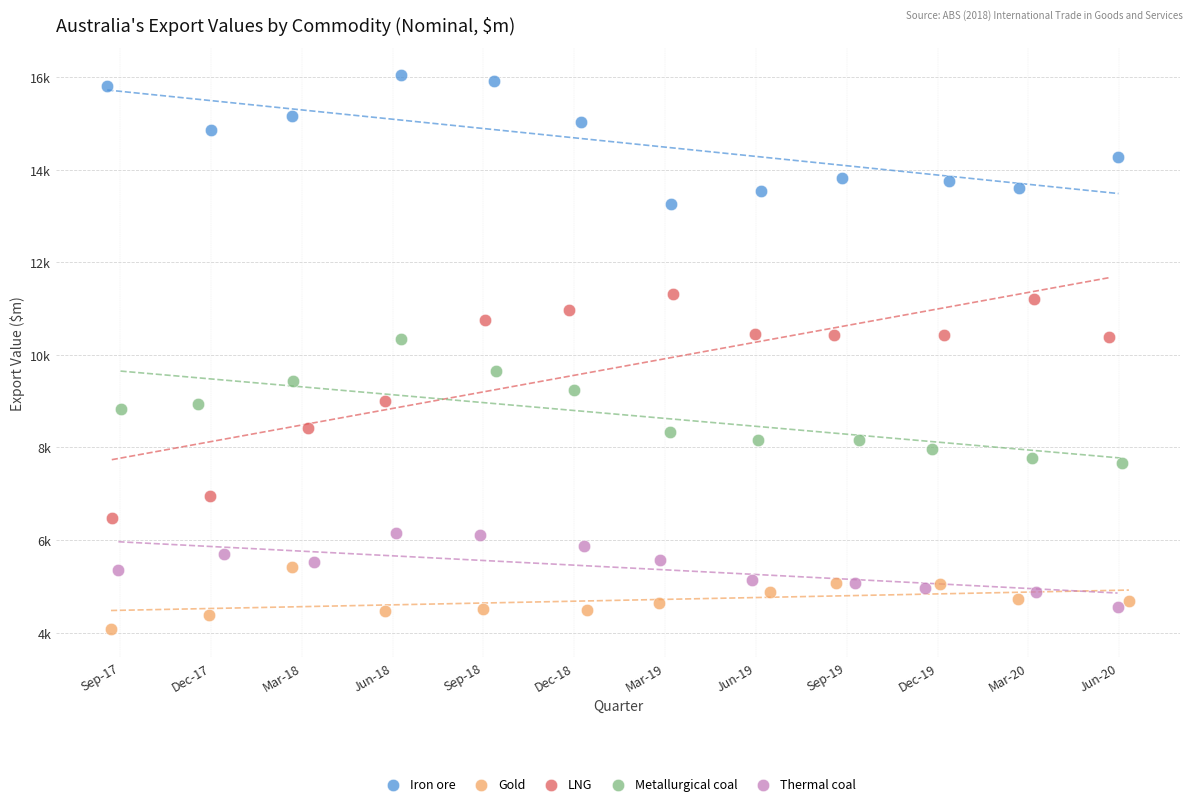

Which series has the widest spread of Y values?

LNG